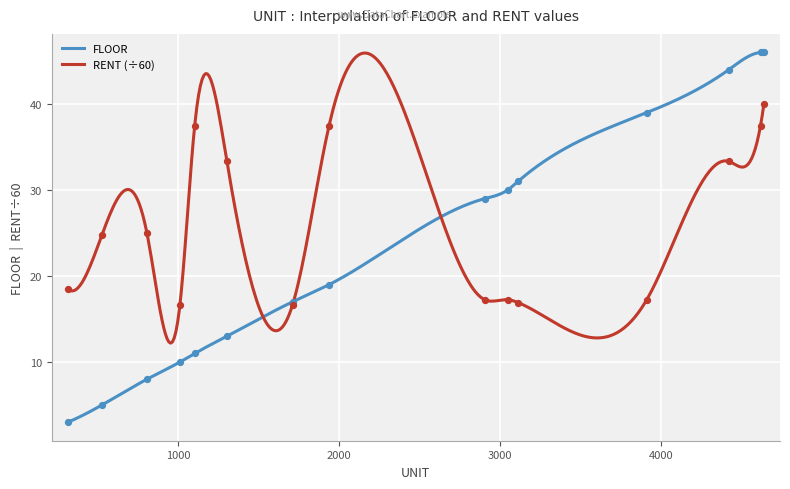

Which series has the largest total across all categories?

RENT